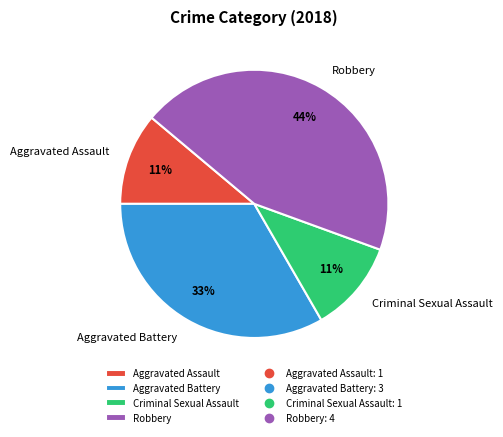

Count the number of slices in the pie.

4